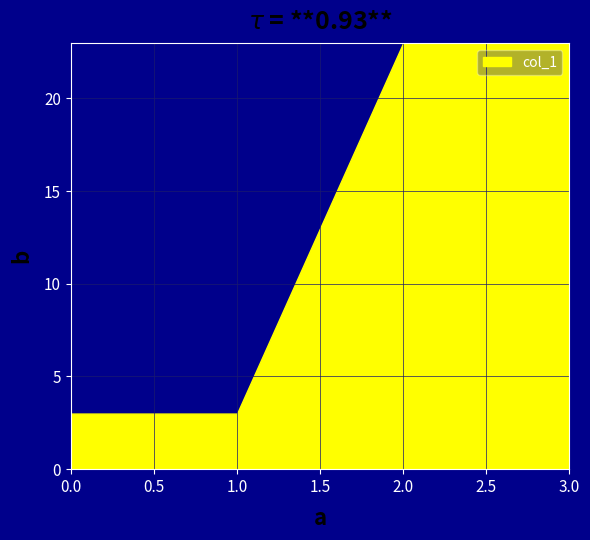

Count the values in the range 3 to 23.

4